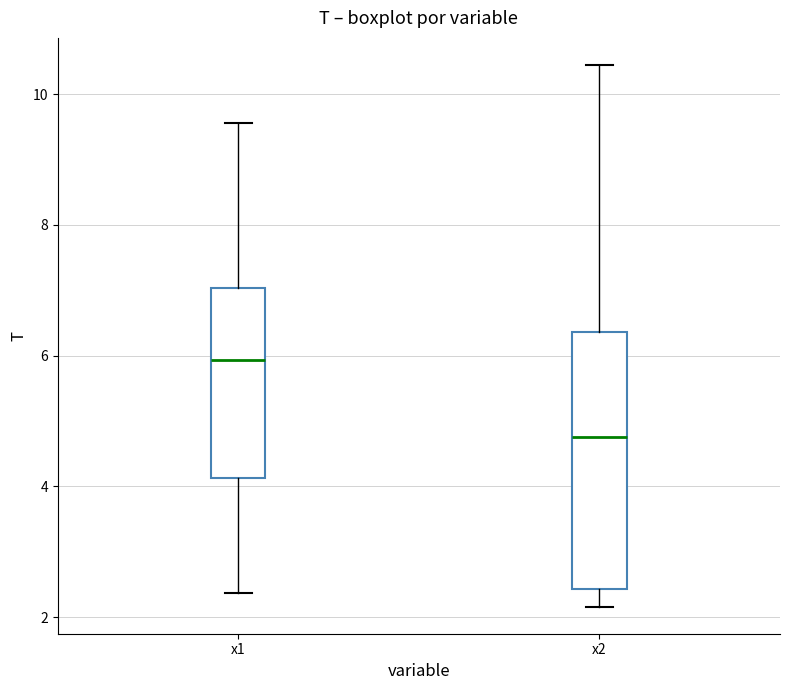

Which box has the lowest median line?

x2